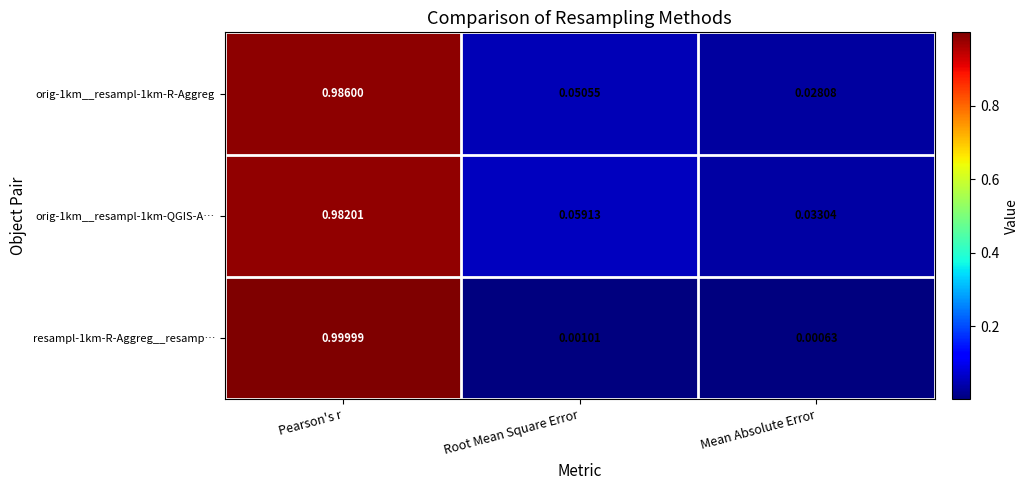

Which category has the lowest value in the orig-1km__resampl-1km-R-Aggreg series?

Mean Absolute Error